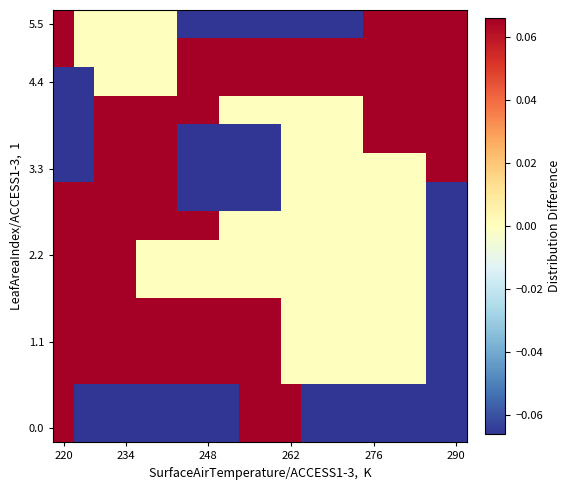

How many distinct data groups are displayed?

15